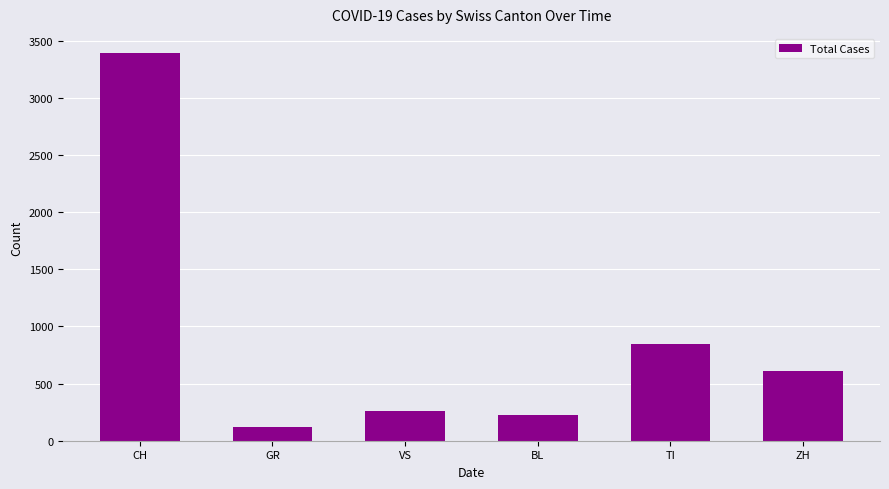

What is the label of the 3rd bar from the right?

BL